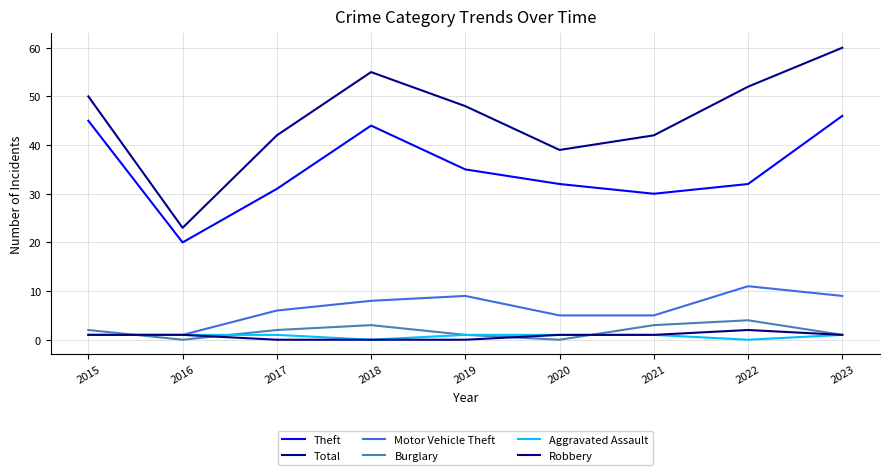

What is the sum of all Aggravated Assault values?

7